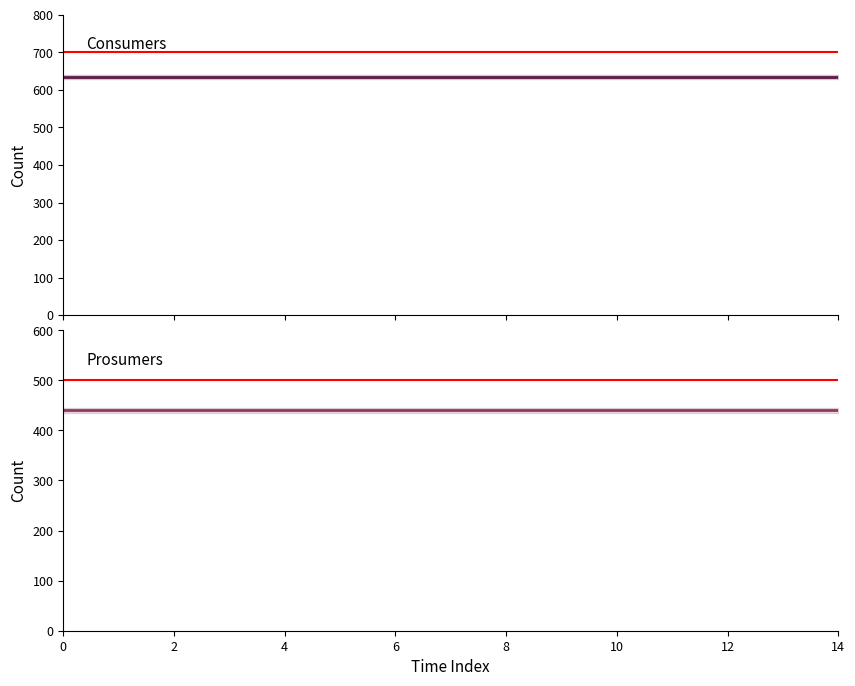

True or false: Prosumers and Consumers intersect in this chart.

False